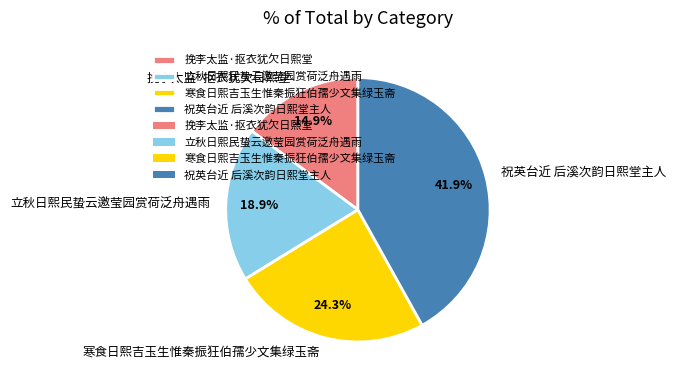

What percentage is the 立秋日熙民蛰云邀莹园赏荷泛舟遇雨 slice, to the nearest percent?

19%